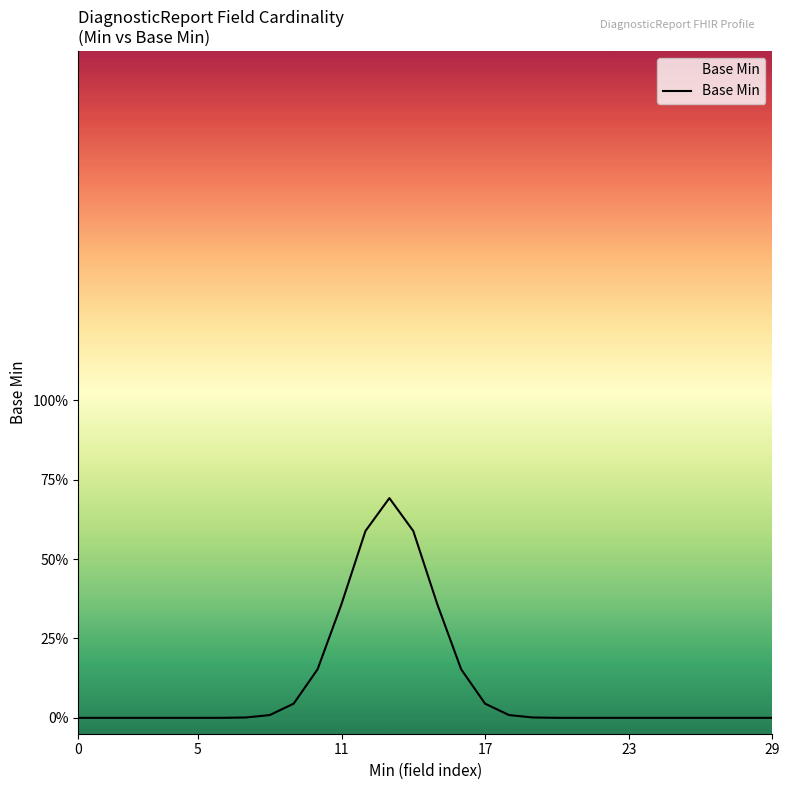

True or false: there are more than 1 points higher than both neighbors.

False